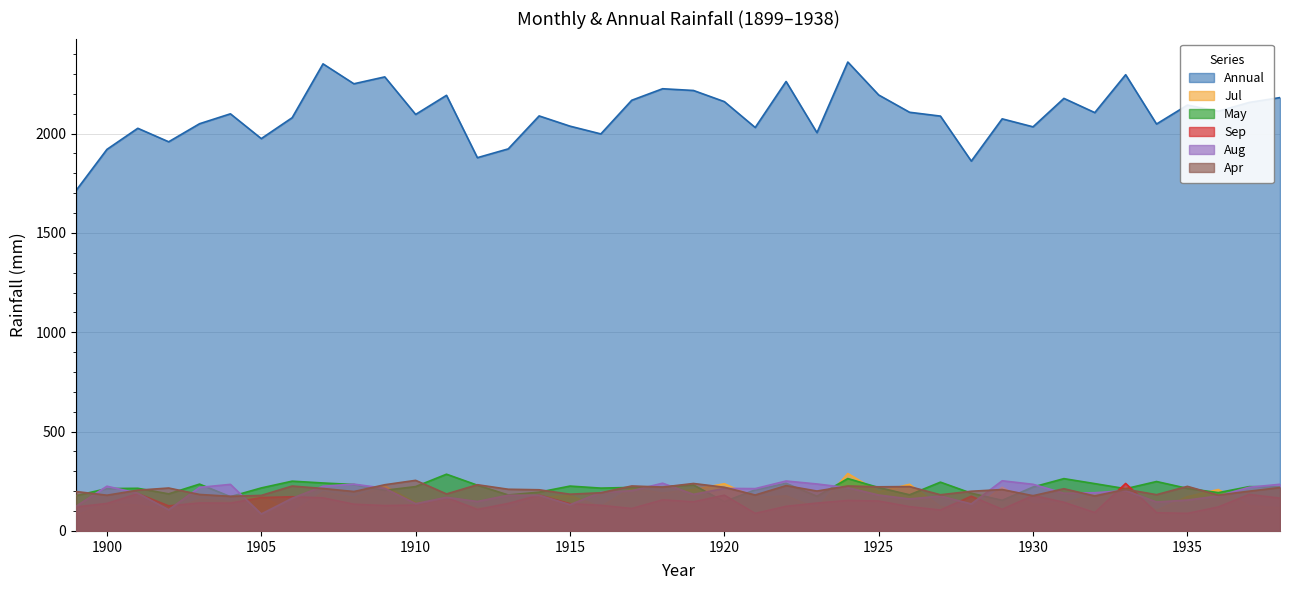

Reading left to right, list all the values displayed in this chart.

Annual: 1899=1713.6	1900=1920.6	1901=2026.9	1902=1958.9	1903=2049.8	1904=2099.7	1905=1974.9	1906=2080.1	1907=2351.2	1908=2250.9	1909=2285.6	1910=2096.6	1911=2192.8	1912=1878.9	1913=1923.2	1914=2089.1	1915=2037.6	1916=1998.5	1917=2167.9	1918=2225.9	1919=2217.2	1920=2161.1	1921=2030.8	1922=2262.5	1923=2004.8	1924=2360.4	1925=2194.5	1926=2107.5	1927=2088.2	1928=1861.7	1929=2074.4	1930=2034.2	1931=2177.4	1932=2105.8	1933=2296.6	1934=2048.3	1935=2143.6	1936=2112.7	1937=2156.9	1938=2181.4
Jul: 1899=79.3	1900=136.2	1901=130.5	1902=104.9	1903=158.5	1904=147.5	1905=175.5	1906=91.7	1907=196.5	1908=168.4	1909=226.4	1910=142.8	1911=153.0	1912=117.5	1913=104.6	1914=169.6	1915=177.1	1916=122.1	1917=215.4	1918=190.4	1919=208.4	1920=237.6	1921=168.5	1922=176.3	1923=114.6	1924=289.0	1925=196.9	1926=234.8	1927=123.1	1928=103.9	1929=219.6	1930=133.9	1931=140.3	1932=184.8	1933=189.6	1934=103.5	1935=172.5	1936=208.4	1937=125.8	1938=116.2
May: 1899=177.7	1900=213.1	1901=214.7	1902=186.7	1903=235.7	1904=172.7	1905=216.5	1906=250.6	1907=241.4	1908=233.7	1909=204.6	1910=223.3	1911=285.6	1912=230.3	1913=181.1	1914=195.3	1915=225.8	1916=215.6	1917=219.1	1918=222.9	1919=231.4	1920=147.5	1921=207.1	1922=239.8	1923=174.7	1924=263.7	1925=218.4	1926=182.0	1927=245.6	1928=190.0	1929=154.3	1930=221.2	1931=263.3	1932=238.2	1933=212.6	1934=248.8	1935=214.2	1936=192.8	1937=223.0	1938=221.9
Sep: 1899=120.9	1900=138.4	1901=187.9	1902=126.1	1903=141.0	1904=140.2	1905=168.0	1906=172.1	1907=166.8	1908=134.8	1909=127.9	1910=130.4	1911=168.3	1912=108.3	1913=138.5	1914=180.4	1915=137.3	1916=129.1	1917=113.2	1918=156.7	1919=146.9	1920=180.1	1921=88.6	1922=124.2	1923=140.5	1924=153.7	1925=150.7	1926=122.5	1927=105.5	1928=174.6	1929=109.2	1930=178.5	1931=144.6	1932=92.7	1933=239.1	1934=92.0	1935=88.6	1936=120.9	1937=183.8	1938=165.2
Aug: 1899=124.2	1900=225.2	1901=189.9	1902=106.5	1903=219.3	1904=234.4	1905=85.4	1906=164.4	1907=225.0	1908=235.7	1909=214.6	1910=137.2	1911=169.2	1912=148.3	1913=179.7	1914=179.7	1915=132.2	1916=194.4	1917=202.3	1918=240.3	1919=184.1	1920=214.2	1921=213.1	1922=251.4	1923=236.4	1924=217.7	1925=180.6	1926=161.2	1927=175.5	1928=135.9	1929=252.5	1930=234.8	1931=189.7	1932=192.3	1933=203.6	1934=145.5	1935=155.4	1936=176.1	1937=219.9	1938=234.9
Apr: 1899=198.5	1900=179.9	1901=205.2	1902=216.1	1903=183.6	1904=174.3	1905=178.9	1906=226.0	1907=213.7	1908=198.4	1909=232.6	1910=254.7	1911=186.2	1912=232.6	1913=209.9	1914=207.3	1915=185.0	1916=192.2	1917=226.4	1918=220.8	1919=238.9	1920=219.9	1921=180.9	1922=228.2	1923=200.9	1924=226.4	1925=222.2	1926=223.4	1927=182.1	1928=199.9	1929=208.4	1930=177.4	1931=212.5	1932=176.0	1933=209.6	1934=182.6	1935=224.5	1936=180.4	1937=200.1	1938=218.5